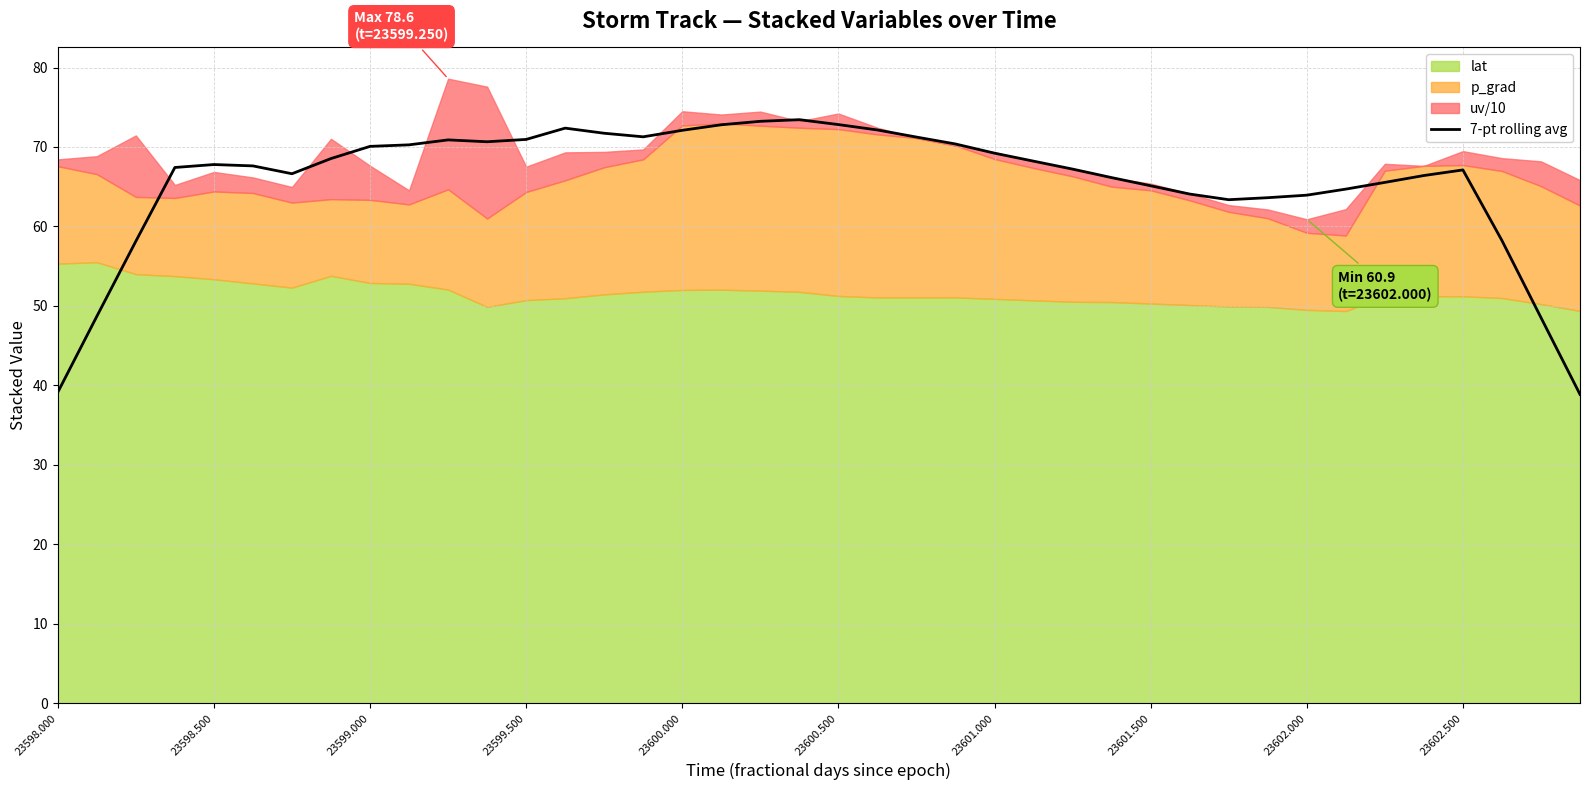

What is the minimum value for 7-pt rolling avg?

38.9